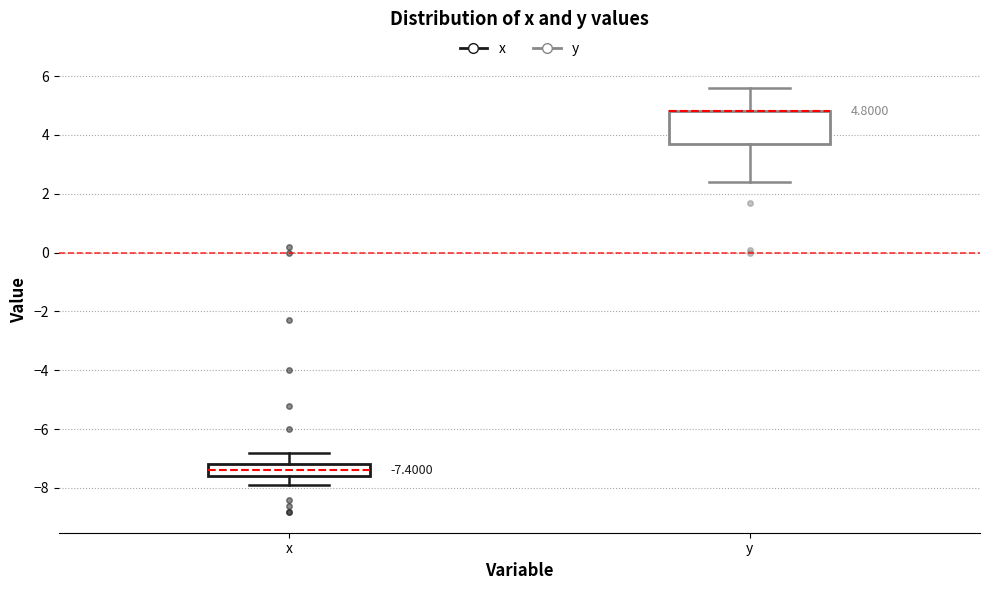

Which box is the tallest, from its lower edge to its upper edge?

y